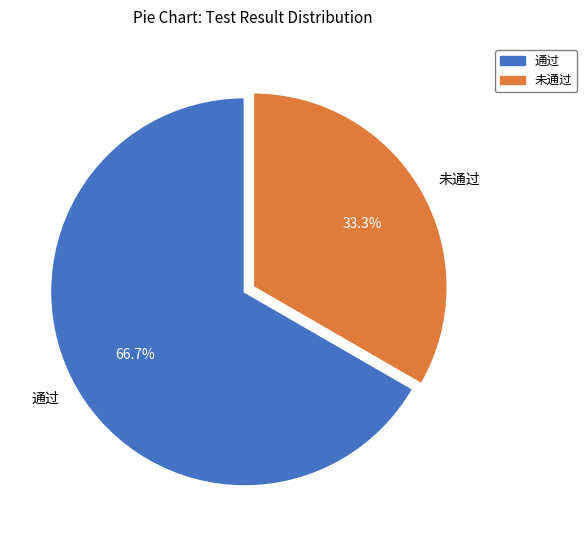

How many slices are in this pie chart?

2